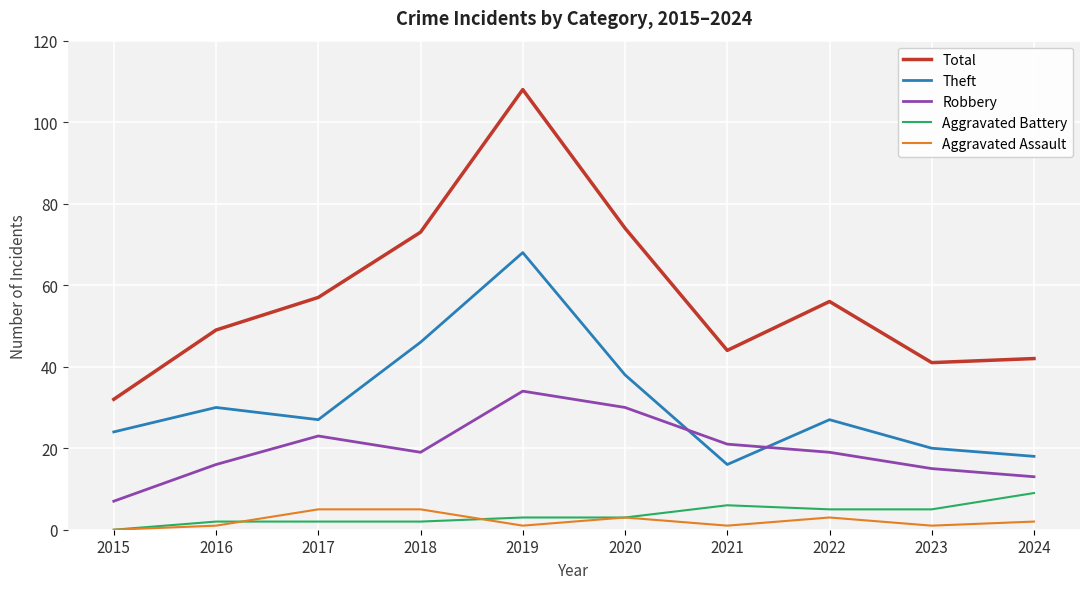

Reading left to right, transcribe all the data shown in this chart.

Total: 2015=32	2016=49	2017=57	2018=73	2019=108	2020=74	2021=44	2022=56	2023=41	2024=42
Theft: 2015=24	2016=30	2017=27	2018=46	2019=68	2020=38	2021=16	2022=27	2023=20	2024=18
Robbery: 2015=7	2016=16	2017=23	2018=19	2019=34	2020=30	2021=21	2022=19	2023=15	2024=13
Aggravated Battery: 2015=0	2016=2	2017=2	2018=2	2019=3	2020=3	2021=6	2022=5	2023=5	2024=9
Aggravated Assault: 2015=0	2016=1	2017=5	2018=5	2019=1	2020=3	2021=1	2022=3	2023=1	2024=2